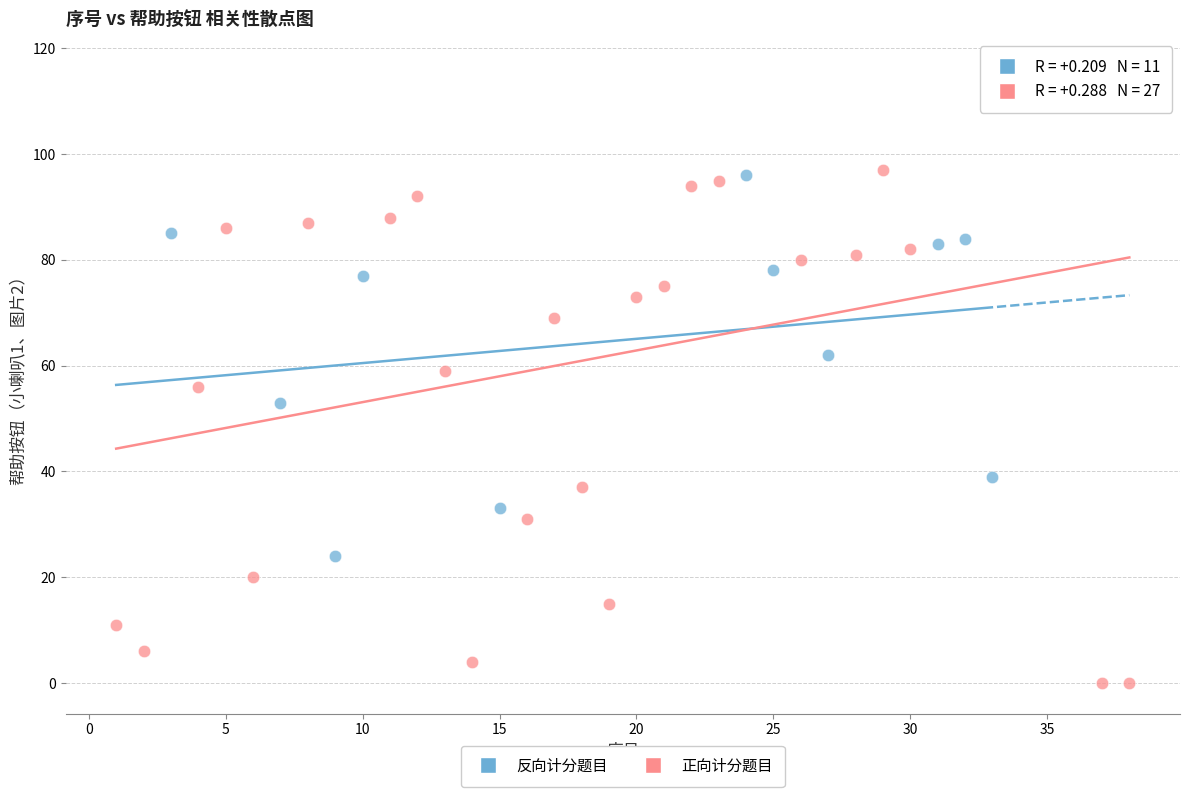

Which series has the largest Y range (max minus min)?

正向计分题目